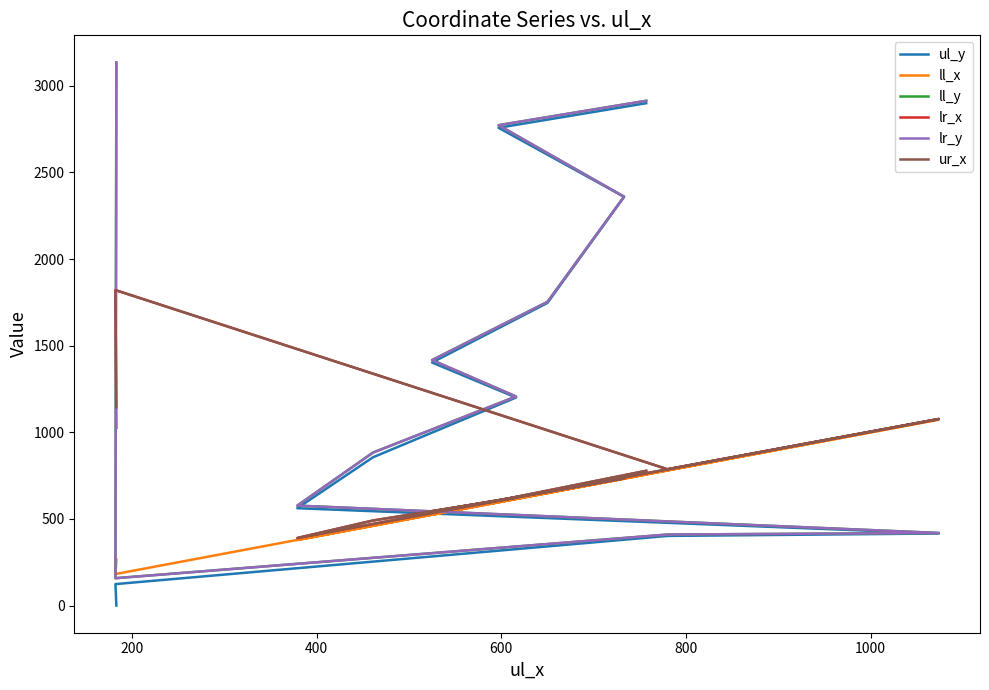

What is the sum of all ur_x values?

9653